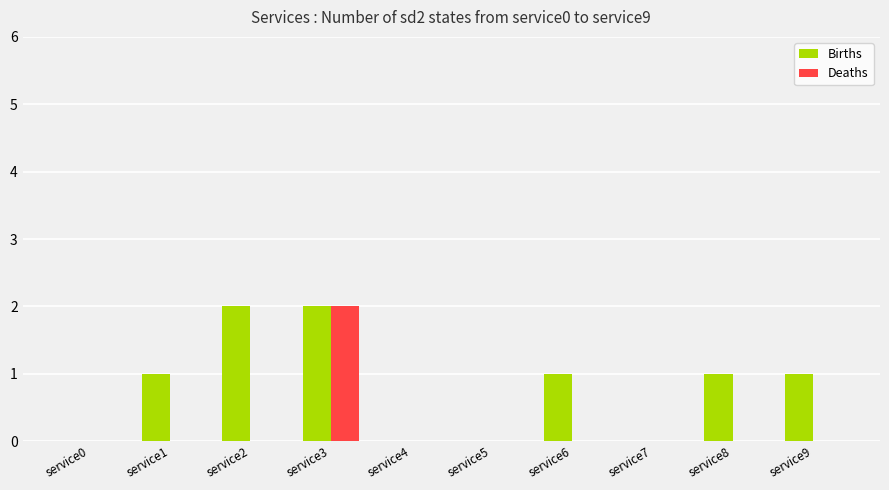

At which label does Deaths reach its peak?

service3